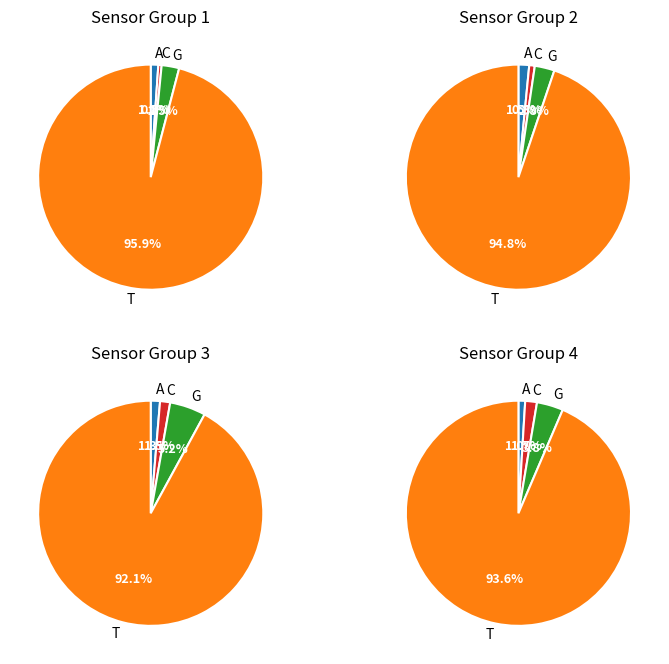

To the nearest percent, what is the average slice percentage?

25%